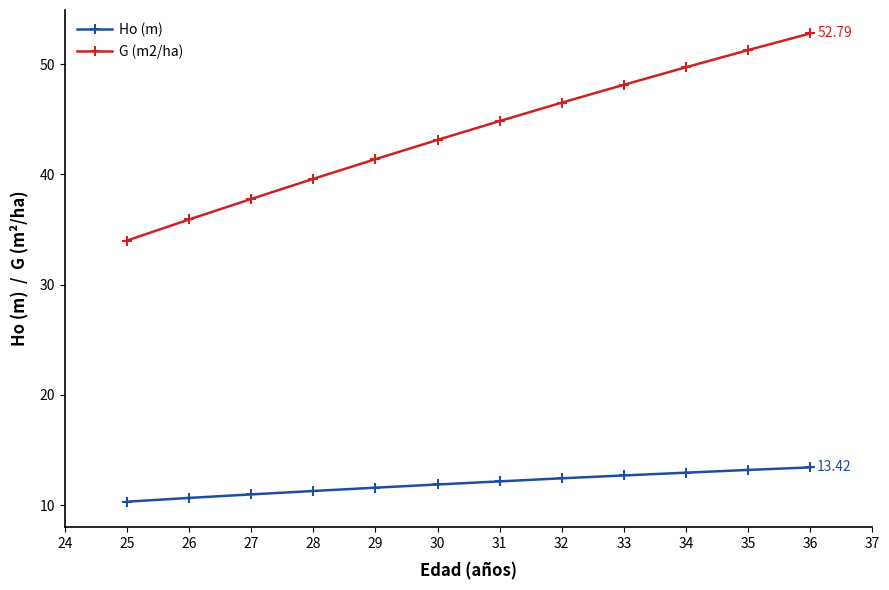

Is the value of Ho (m) at 35 greater than the value of G (m2/ha) at 26?

No